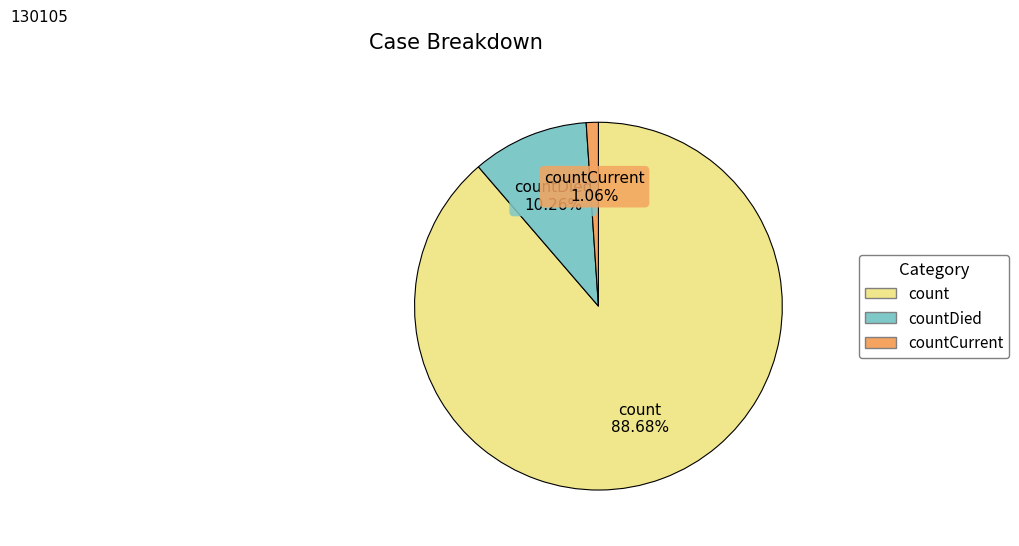

Does any single category account for the majority?

Yes